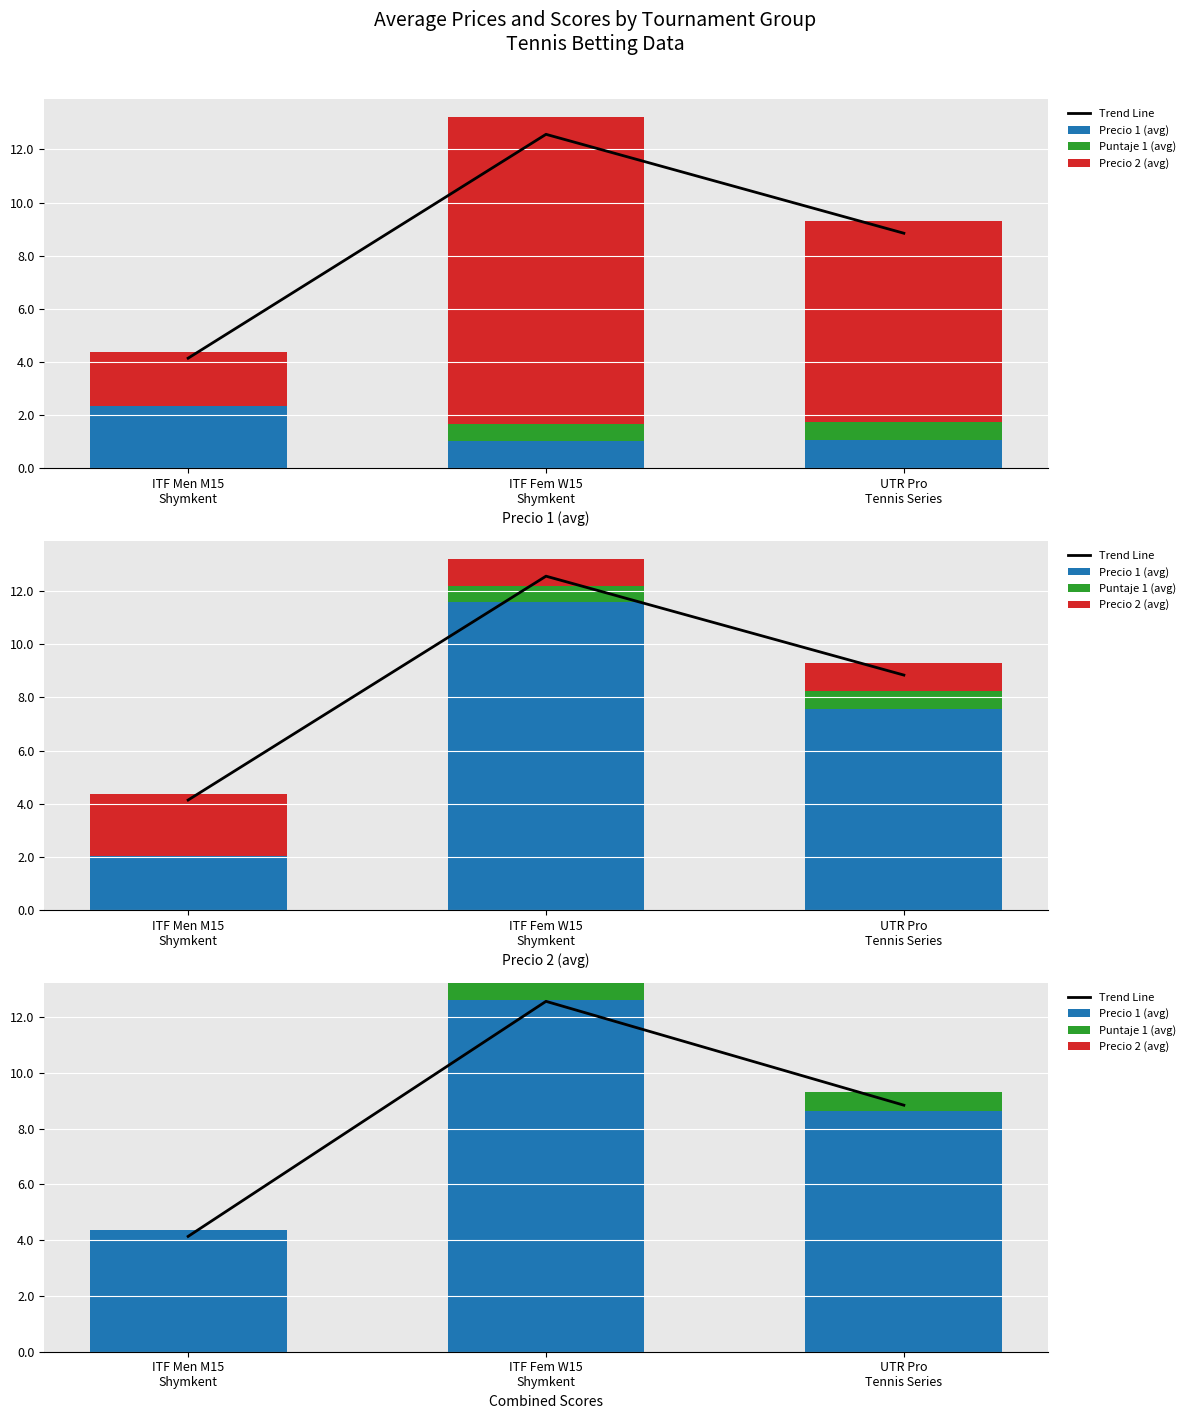

Which category has the lowest value in the Precio 1 (avg) series?

ITF Men M15
Shymkent